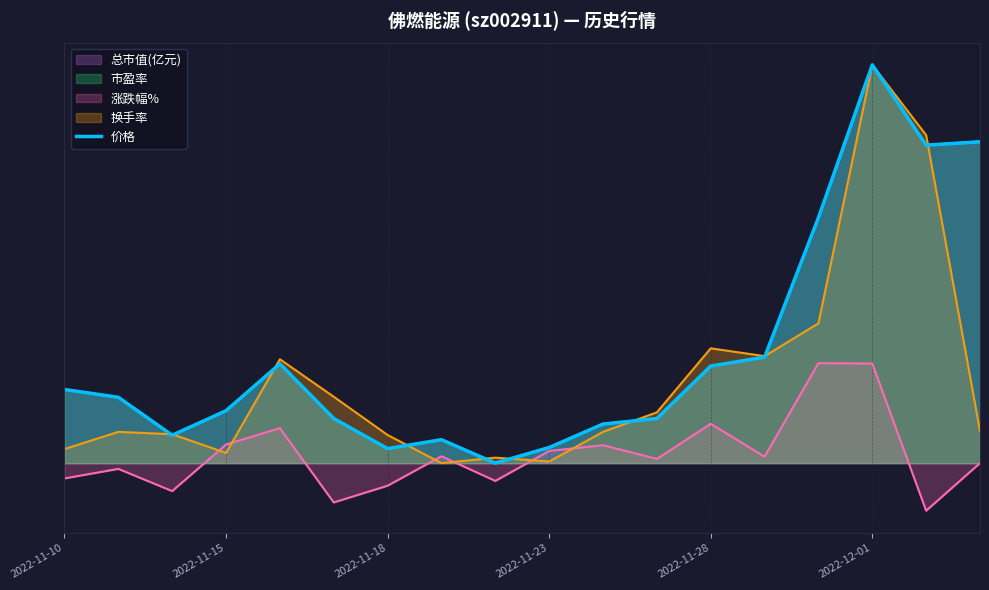

What is the maximum value shown in the chart?

20.0